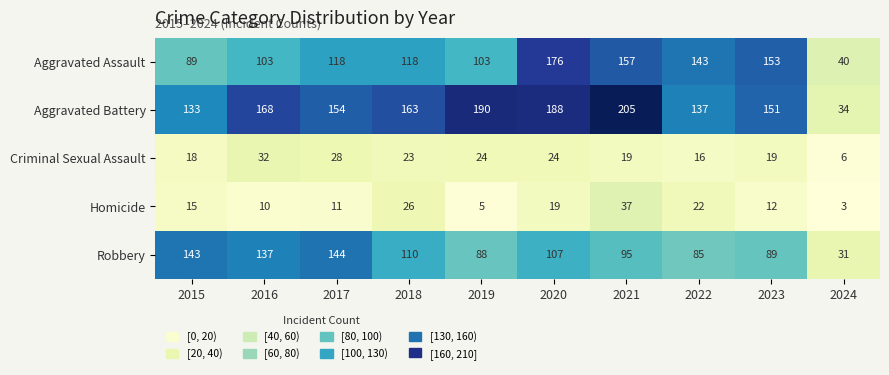

True or false: Criminal Sexual Assault has a value of 5 at 2023.

False